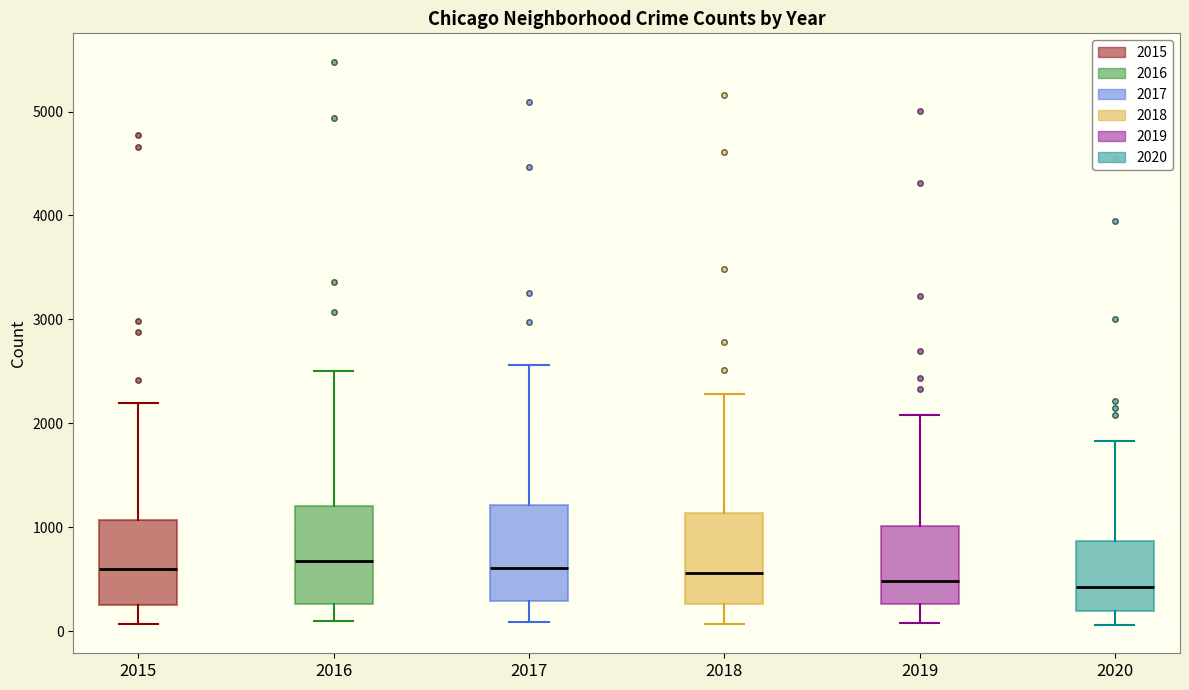

Reading left to right, read every box against the y-axis: the position of its median line, the range the box covers, and the ends of its whiskers. The values are not printed on the chart, so give them approximately, as read against the axis.

2015: median 600, box 300 to 1100, whiskers 100 to 2200
2016: median 700, box 300 to 1200, whiskers 100 to 2500
2017: median 600, box 300 to 1200, whiskers 100 to 2600
2018: median 600, box 300 to 1100, whiskers 100 to 2300
2019: median 500, box 300 to 1000, whiskers 100 to 2100
2020: median 400, box 200 to 900, whiskers 100 to 1800